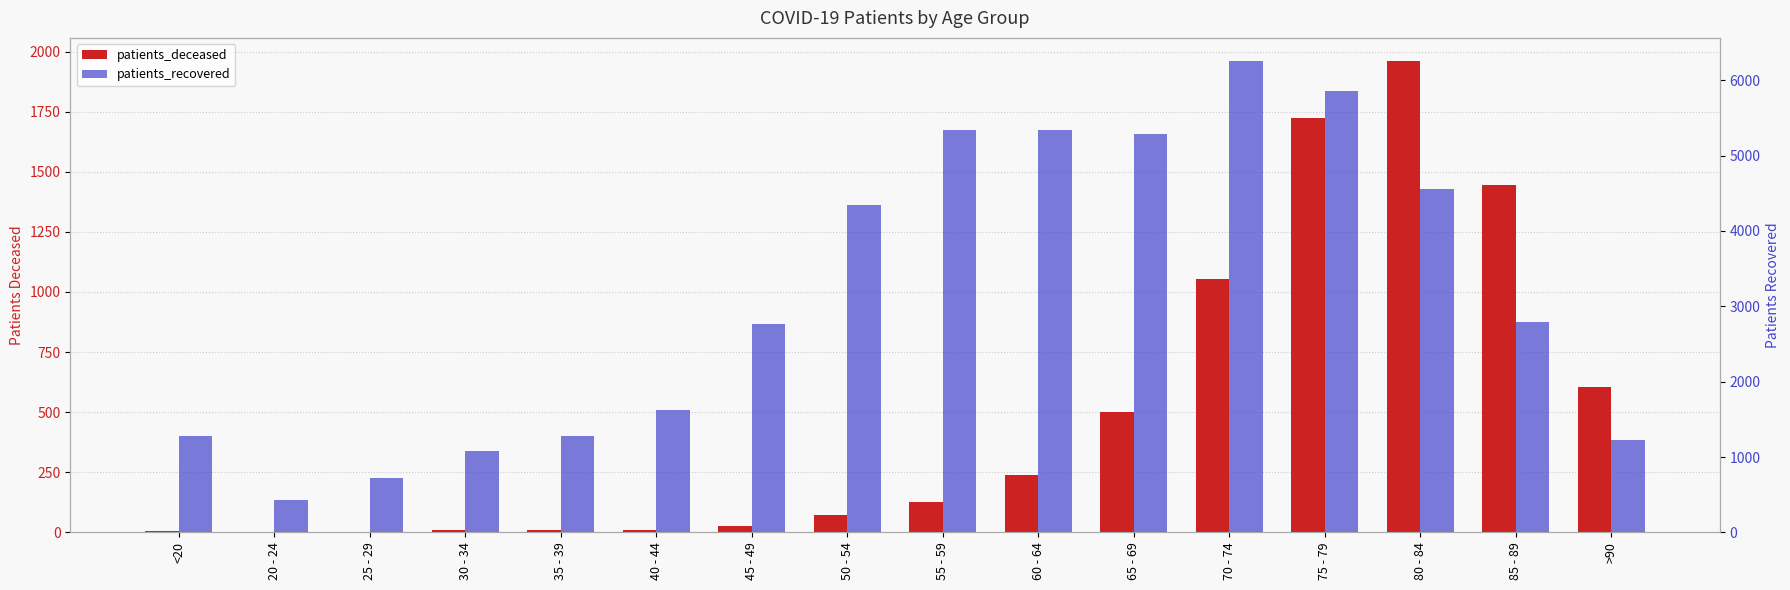

What is the average value of the patients_recovered series?

3136